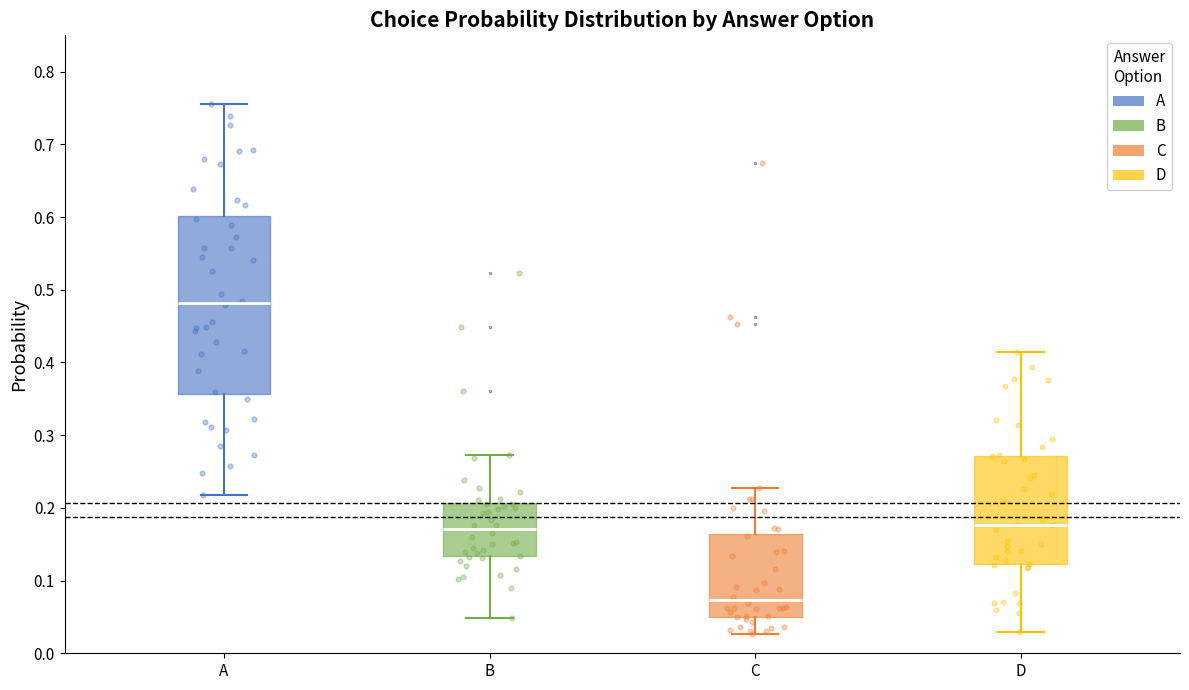

Reading left to right, transcribe this box plot: for each box, give where its median line is, the range the box spans, and where its two whiskers end, as read against the y-axis. The values are not printed on the chart, so give them approximately, as read against the axis.

A: median 0.48, box 0.36 to 0.60, whiskers 0.22 to 0.76
B: median 0.17, box 0.13 to 0.21, whiskers 0.05 to 0.27
C: median 0.07, box 0.05 to 0.16, whiskers 0.03 to 0.23
D: median 0.18, box 0.12 to 0.27, whiskers 0.03 to 0.41